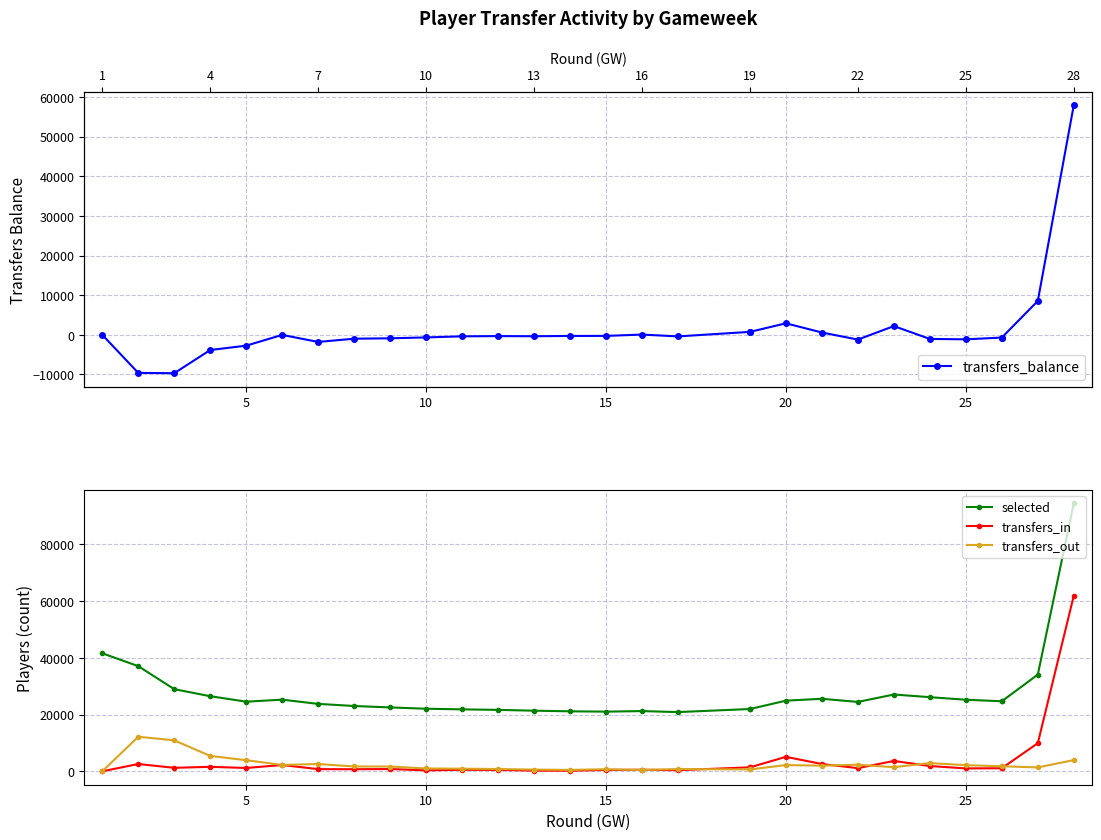

What is the average value of the transfers_balance series?

1265